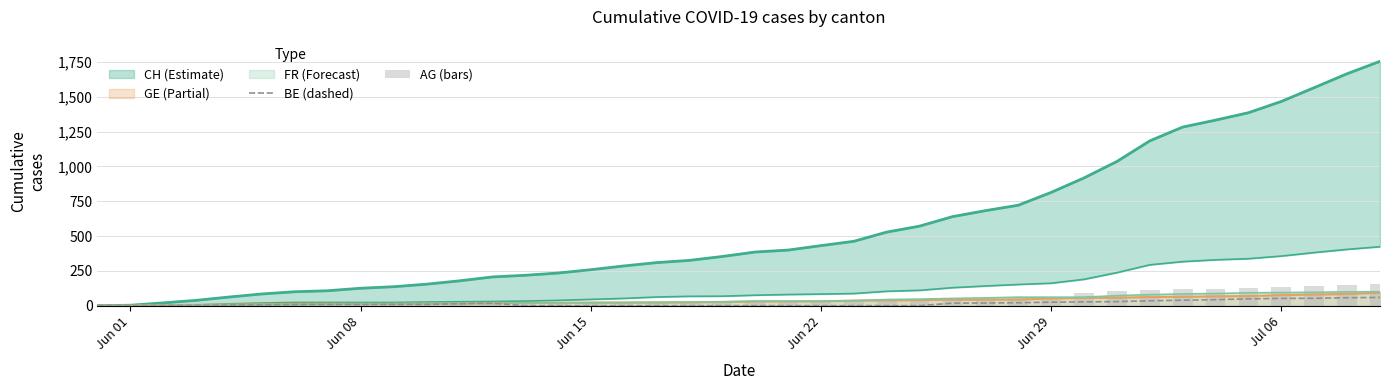

Is it true that AG (bars) equals 17 at 25?

False